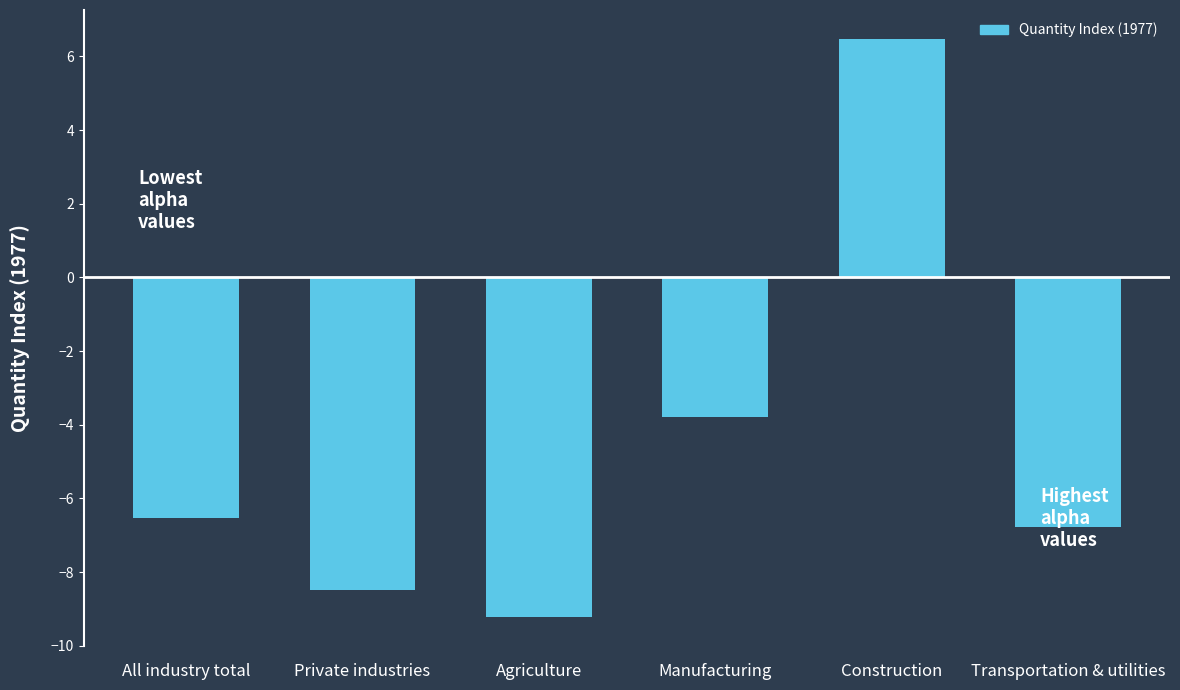

What is the change in value from All industry total to Construction?

+13.0